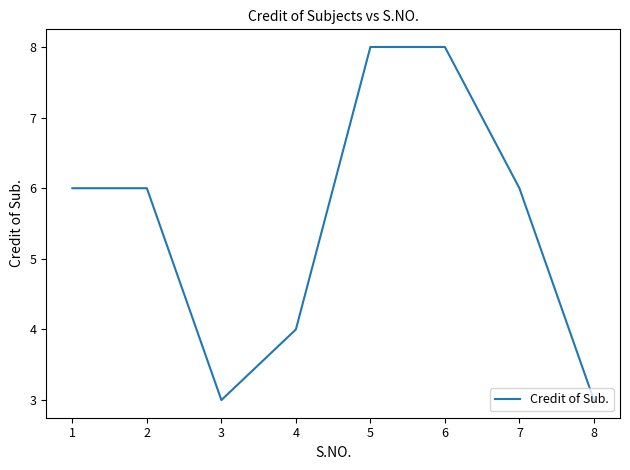

What is the greatest value displayed?

8